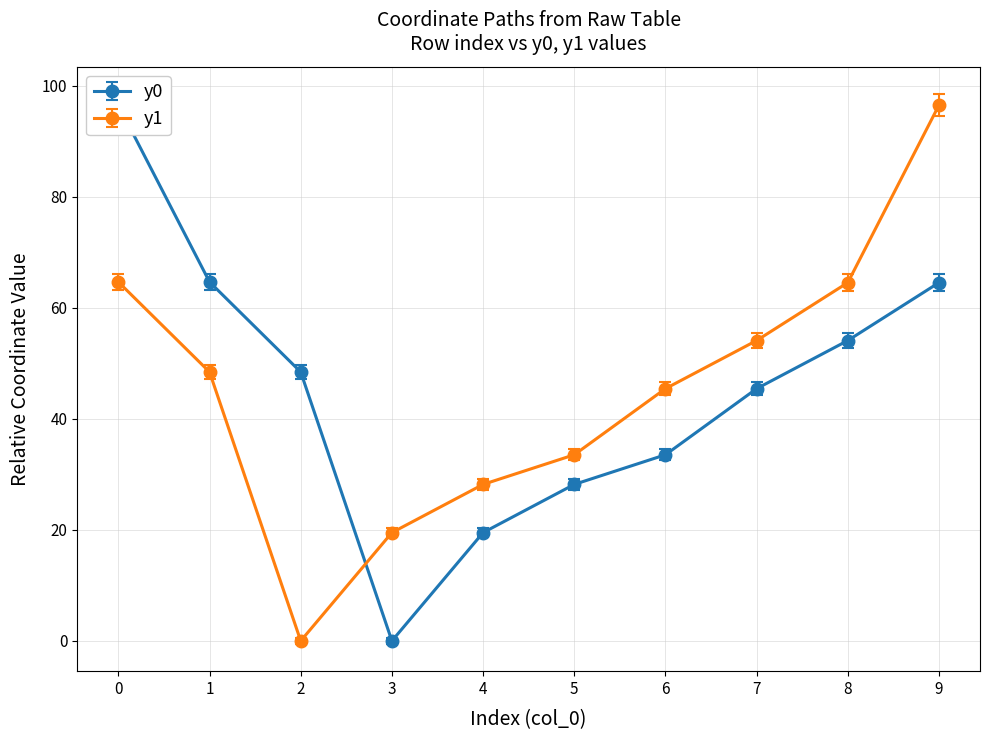

At which label is y1 closest to 48?

1